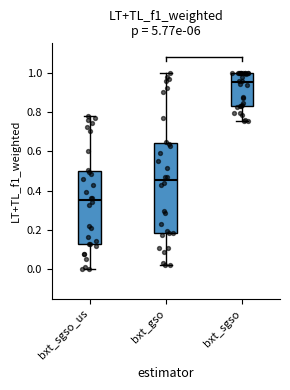

Reading left to right, read every box against the y-axis: the position of its median line, the range the box covers, and the ends of its whiskers. The values are not printed on the chart, so give them approximately, as read against the axis.

bxt_sgso_us: median 0.36, box 0.14 to 0.50, whiskers 0.00 to 0.78
bxt_gso: median 0.46, box 0.18 to 0.64, whiskers 0.02 to 1.00
bxt_sgso: median 0.96, box 0.82 to 1.00, whiskers 0.76 to 1.00